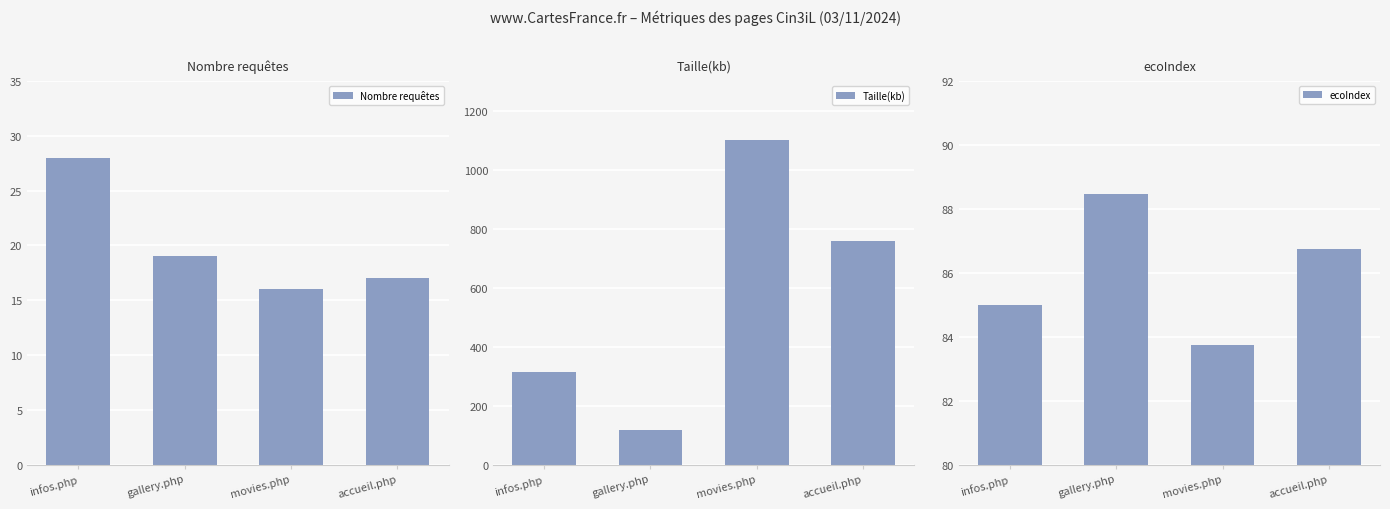

What is the value of the ecoIndex bar at the 3rd from the left?

83.8